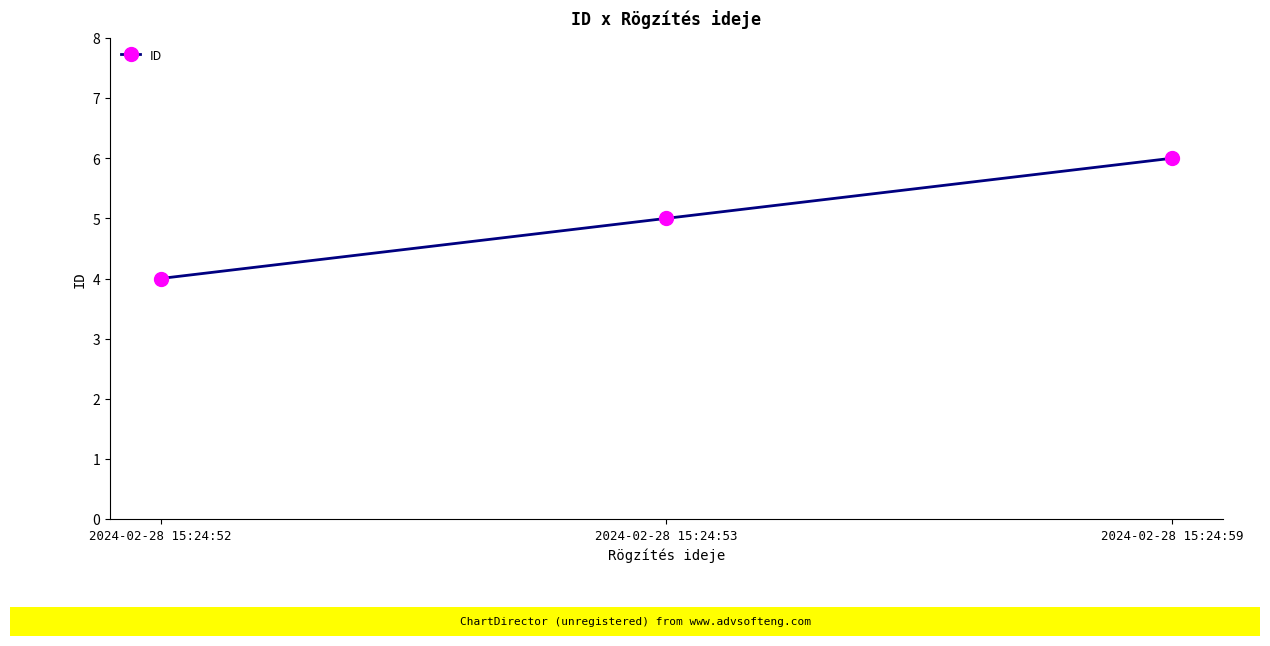

List the labels in order of value, largest first.

2024-02-28 15:24:59, 2024-02-28 15:24:53, 2024-02-28 15:24:52